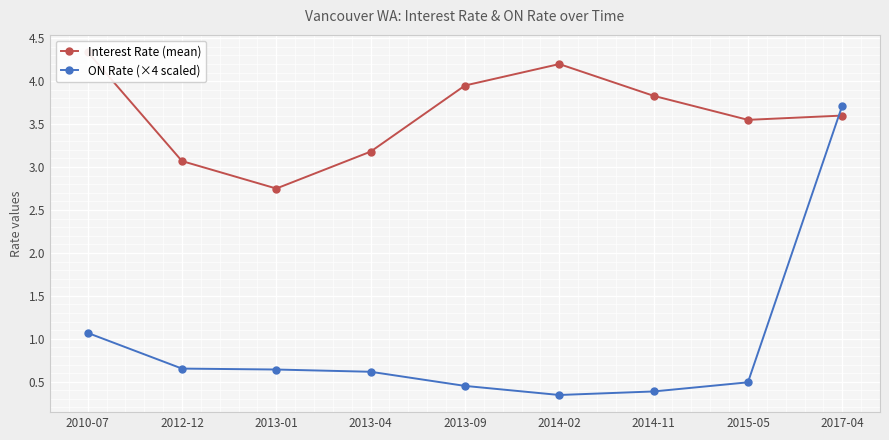

At 2012-12, list the series in order from smallest to largest.

ON Rate (×4 scaled), Interest Rate (mean)